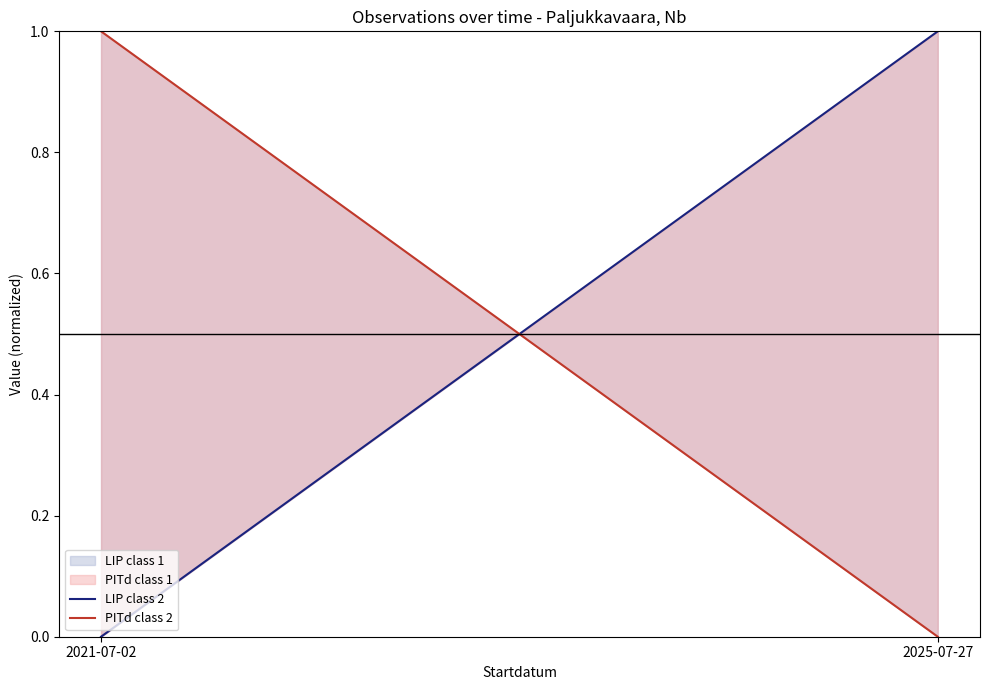

Which series has the largest total across all categories?

LIP class 2